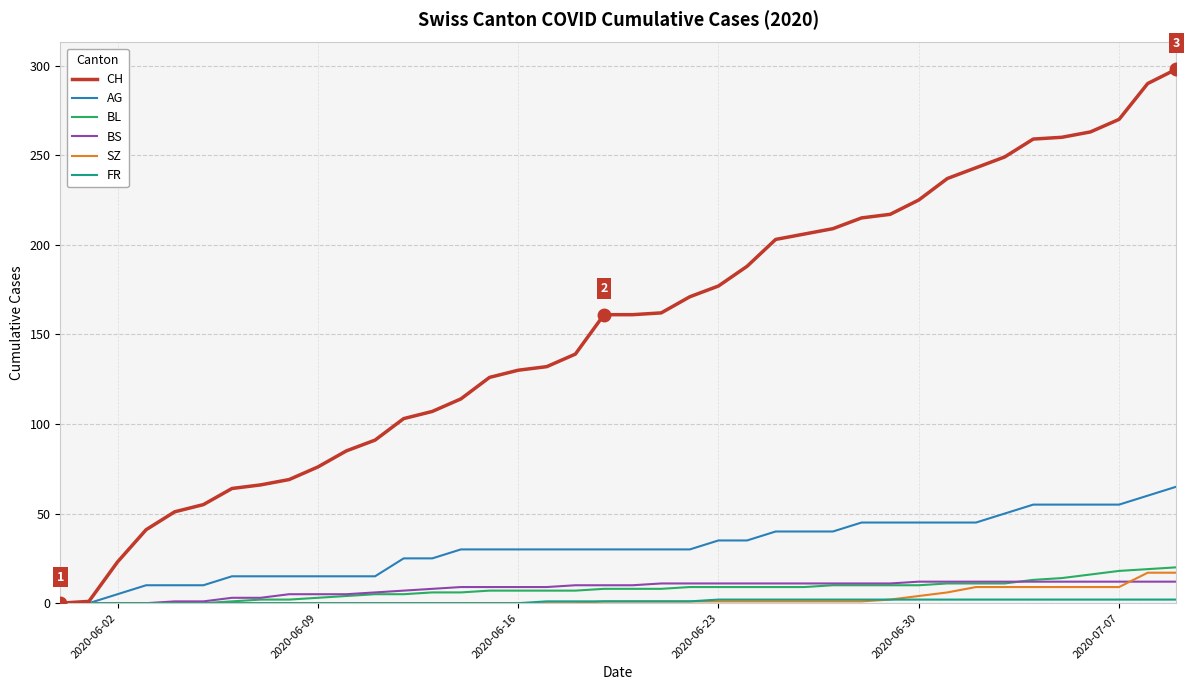

Which series has the widest spread of values?

CH